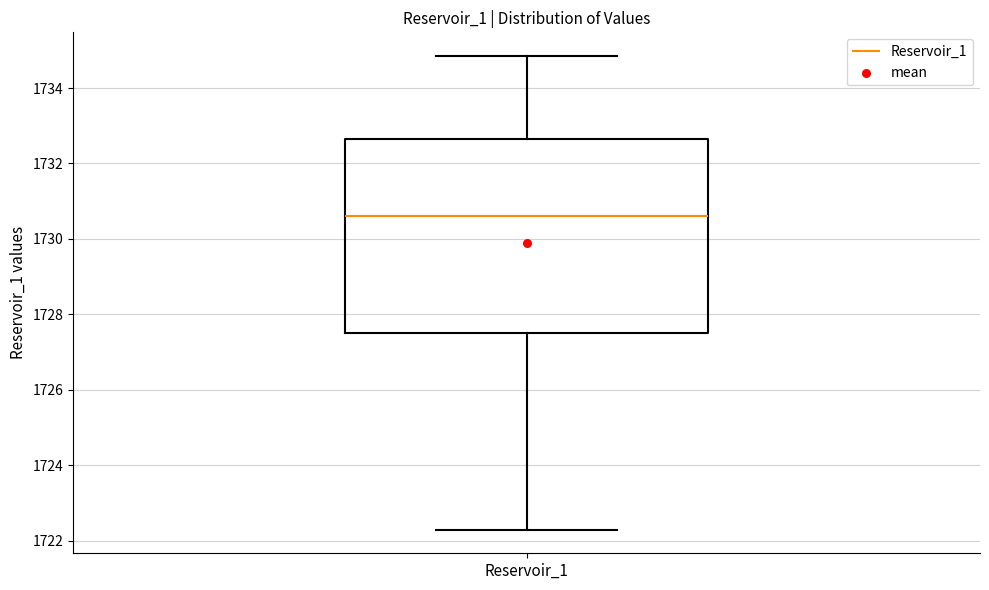

Where does the median line of the box for Reservoir_1 sit on the y-axis? The values are not printed on the chart, so give them approximately, as read against the axis.

1730.6